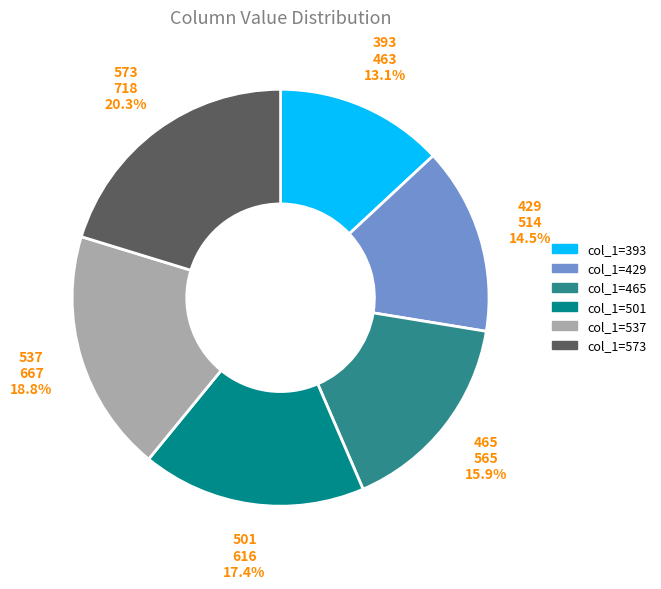

Is there a majority slice in this chart?

No